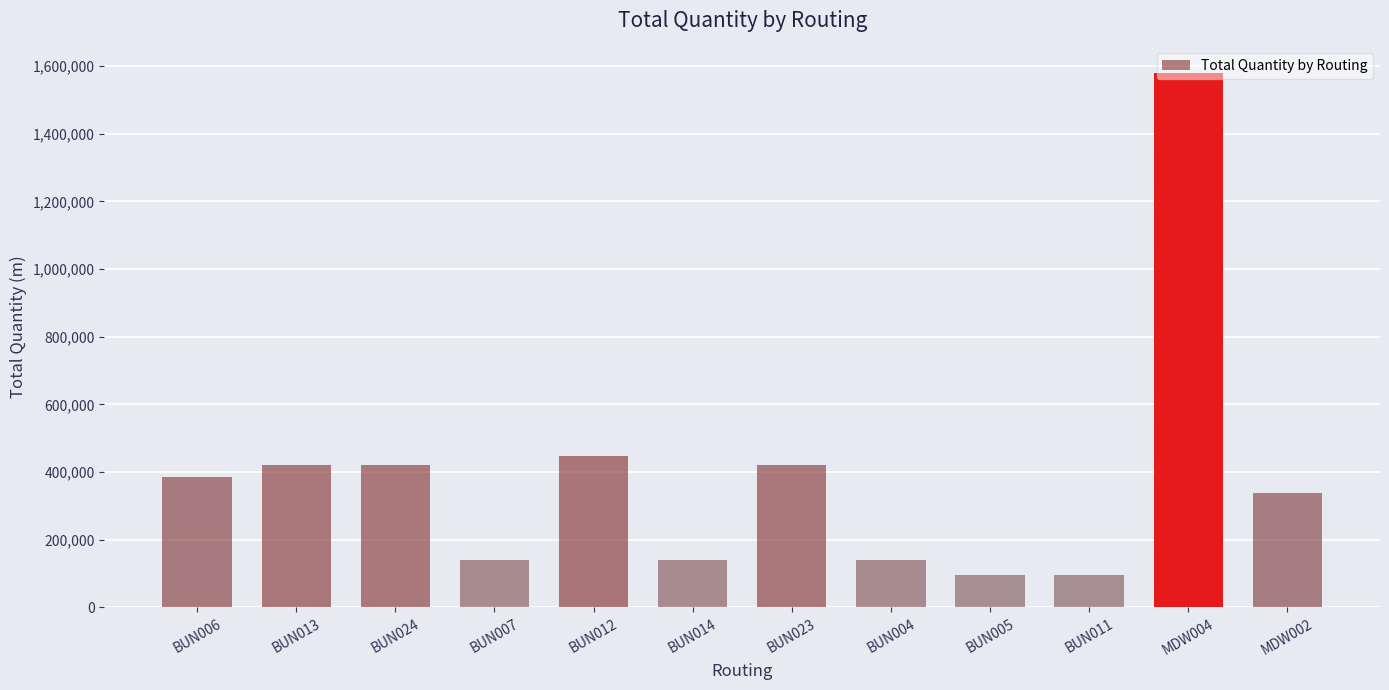

What position from the right is BUN023?

6